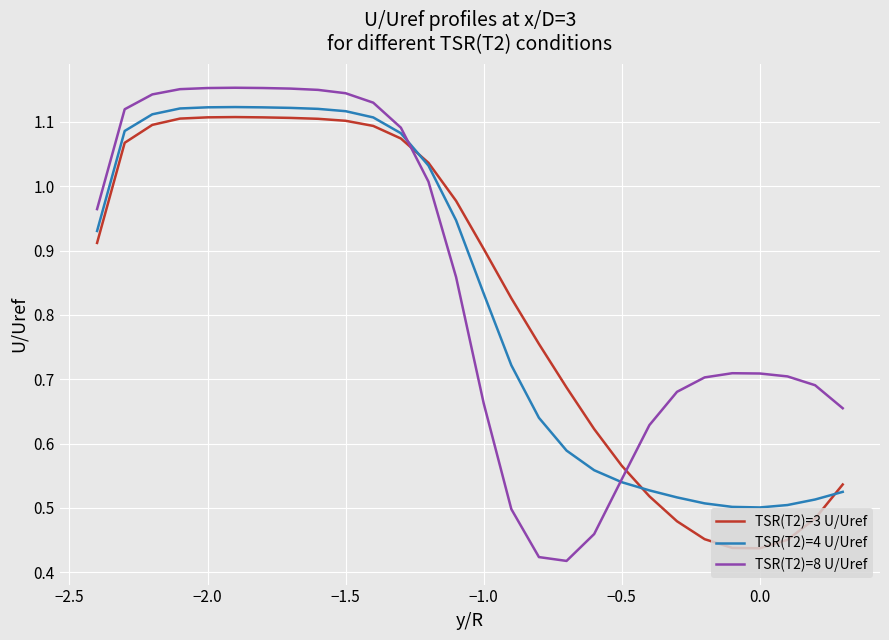

Which series ends up on top after the final intersection of TSR(T2)=3 U/Uref and TSR(T2)=8 U/Uref?

TSR(T2)=8 U/Uref